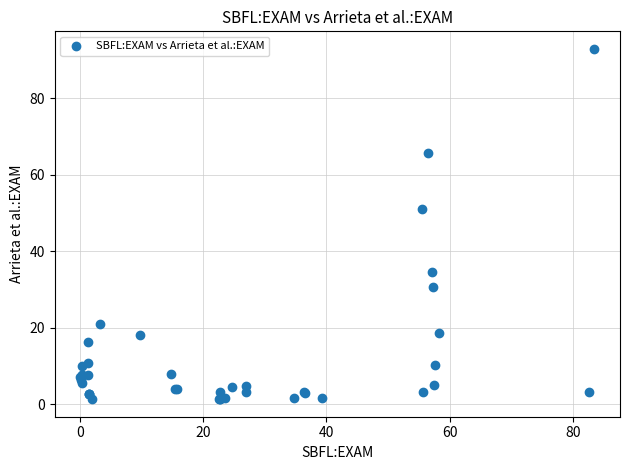

What Y value in the scatter plot is closest to 47?

51.1